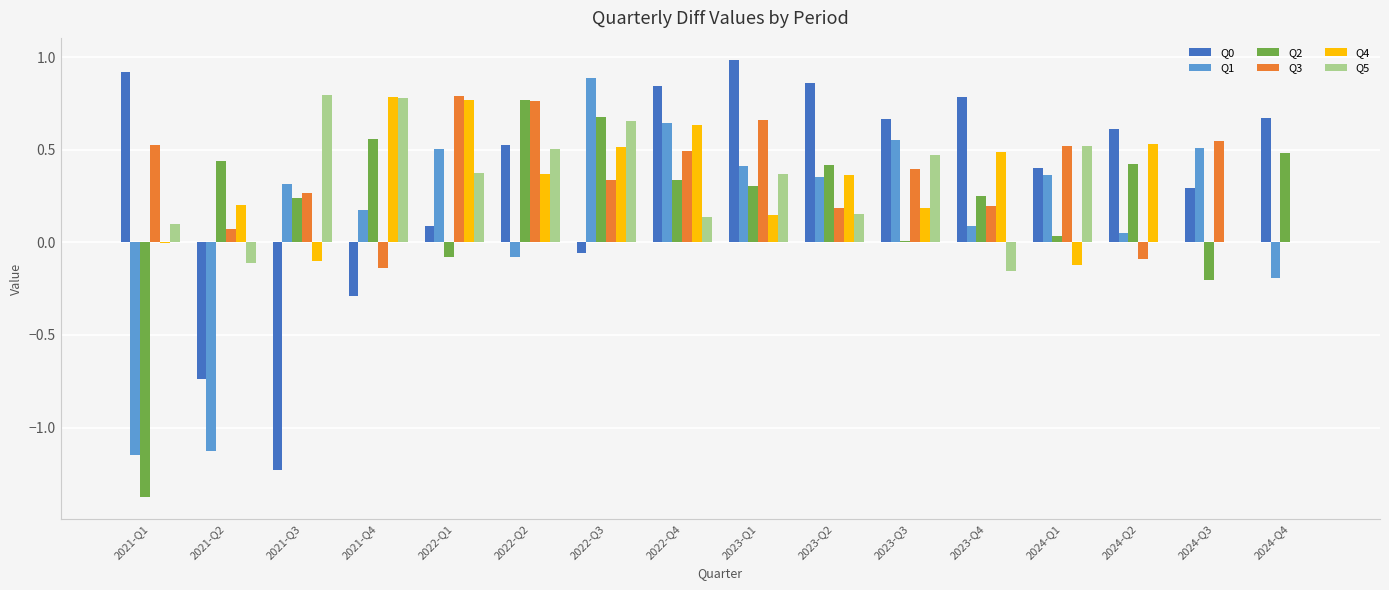

At which label is Q1 closest to 0?

2024-Q2